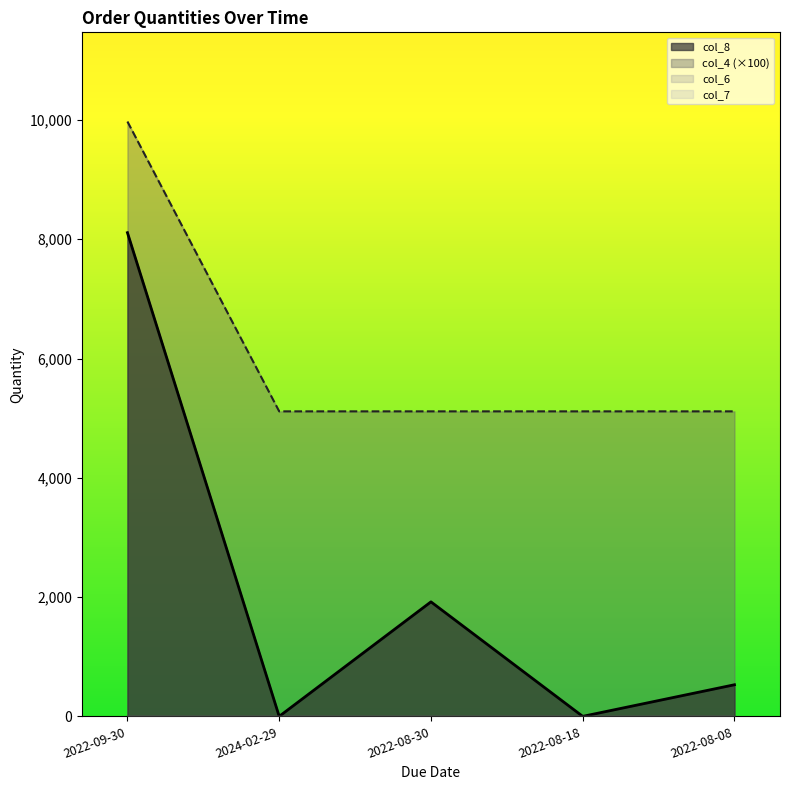

List the labels in order of col_8 value, smallest first.

2024-02-29, 2022-08-18, 2022-08-08, 2022-08-30, 2022-09-30